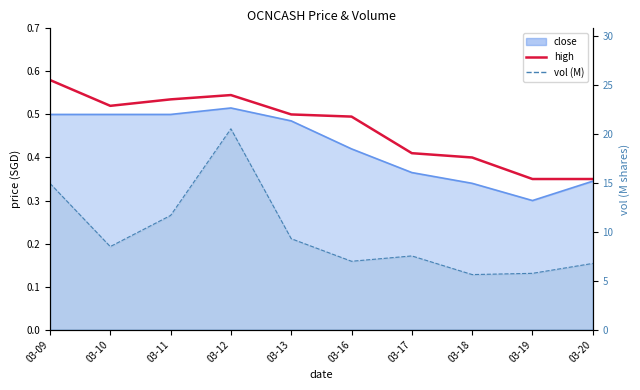

True or false: high and vol (M) intersect in this chart.

False